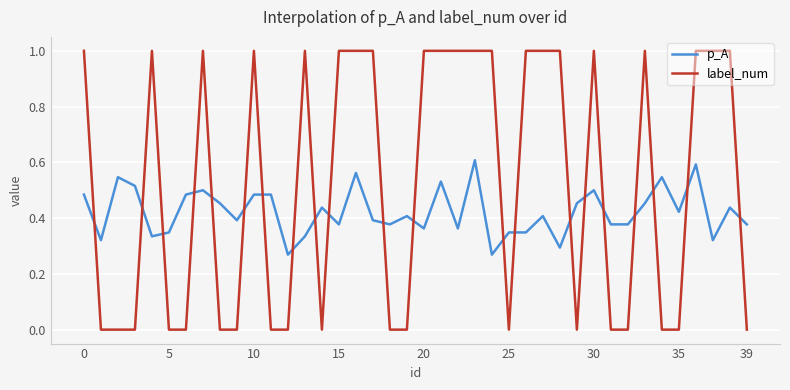

Which series has the largest range (max minus min)?

label_num